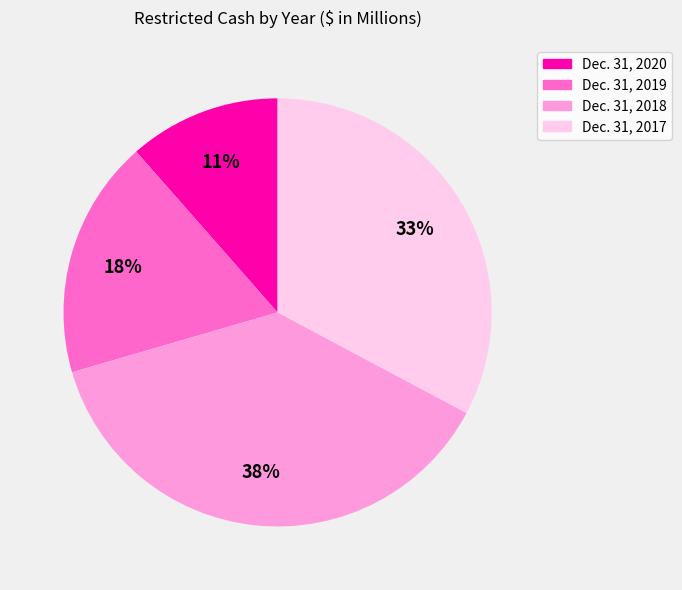

Combined, do Dec. 31, 2018 and Dec. 31, 2020 account for over 50%?

No